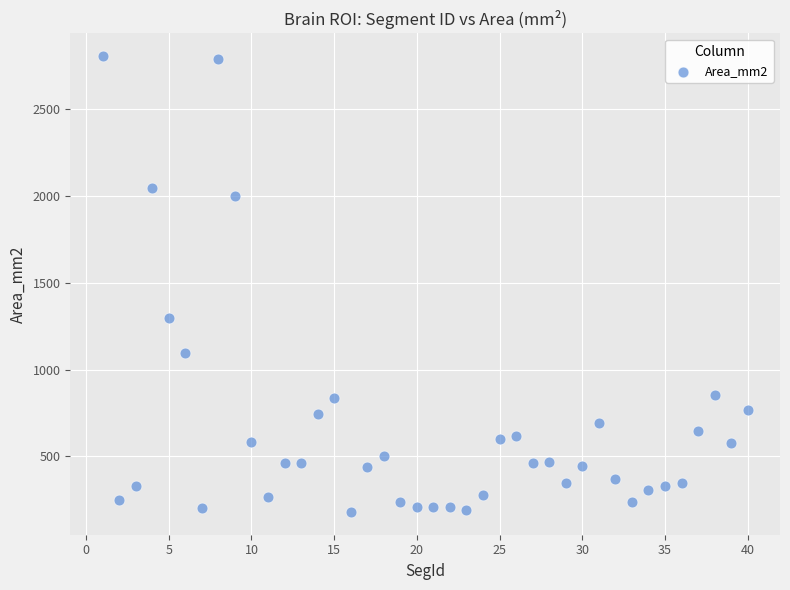

What Y value in the scatter plot is closest to 1492?

1297.3